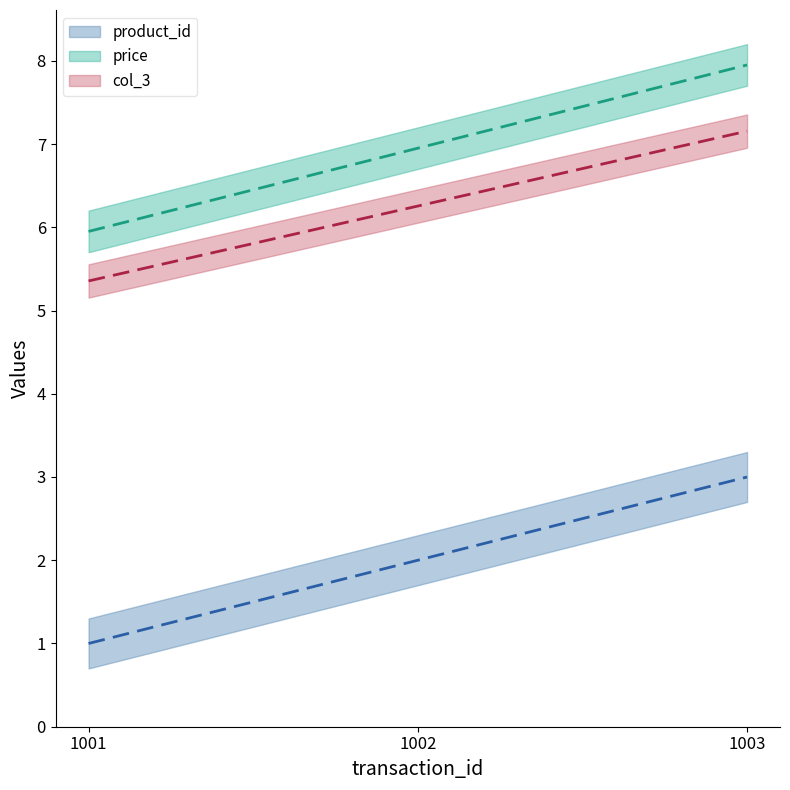

Which category has the lowest value in the product_id (line) series?

1001